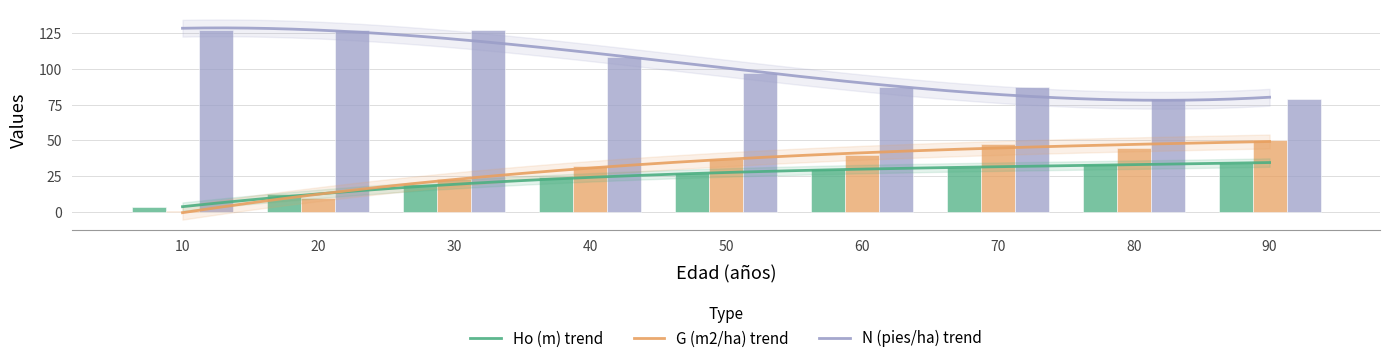

Rank the series by their maximum value, from highest to lowest.

N (pies/ha), G (m2/ha), Ho (m)